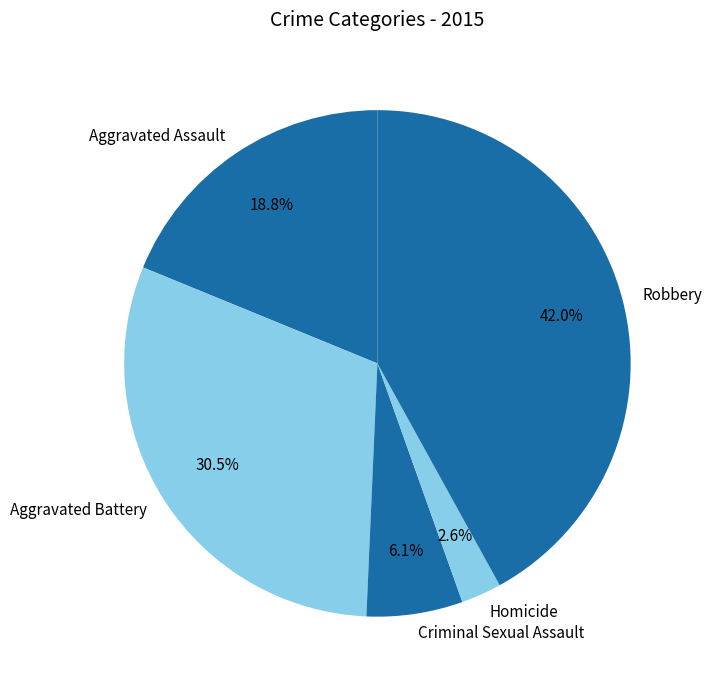

True or false: Homicide accounts for 3% of the total.

True